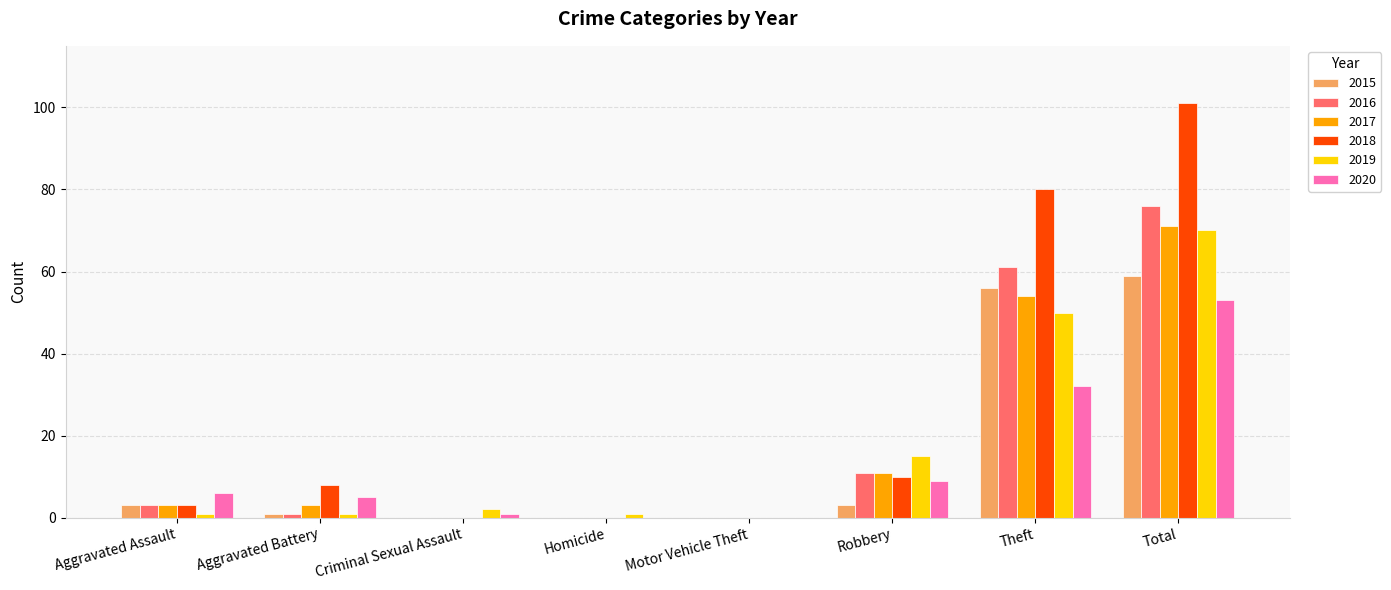

Which series changed the most between Aggravated Assault and Total?

2018